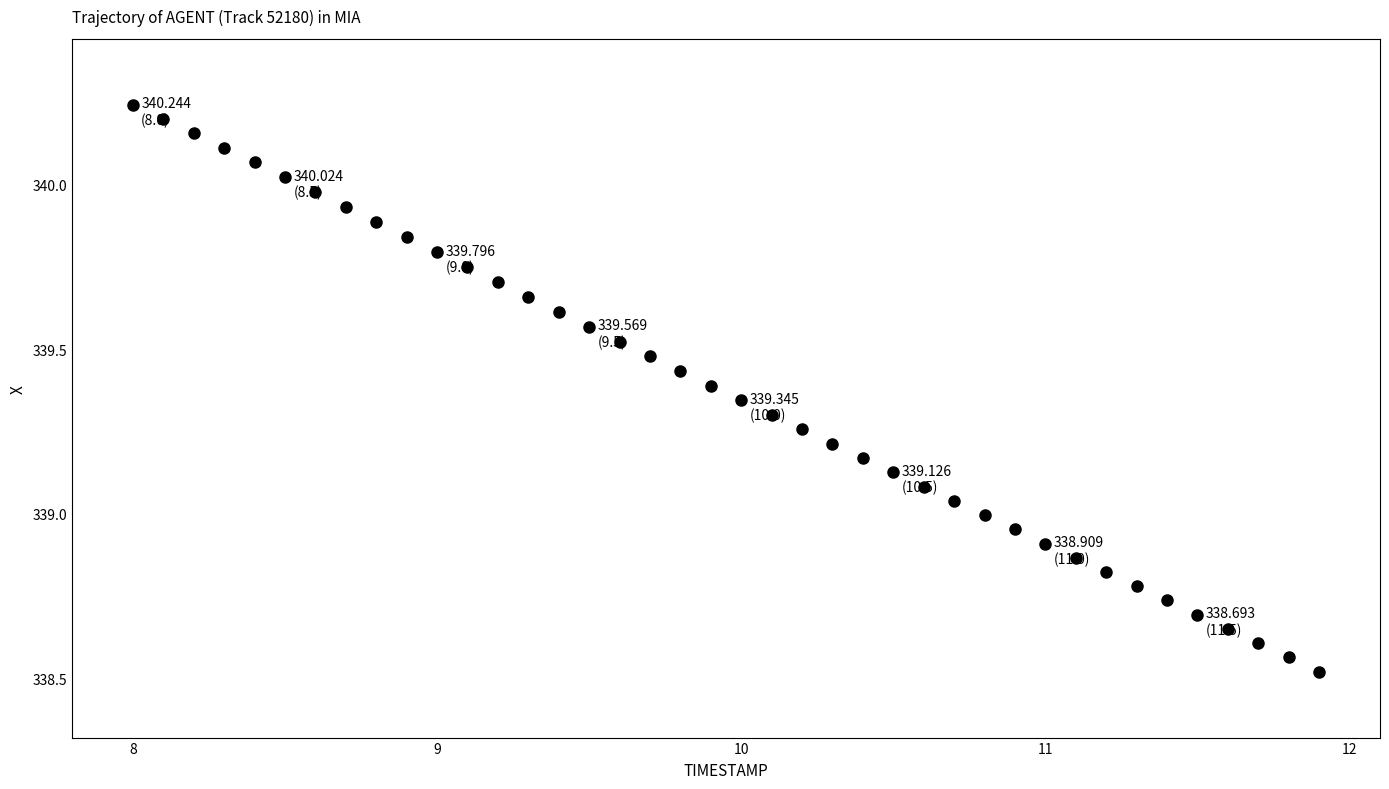

What is the range of Y values (max minus min)?

1.7